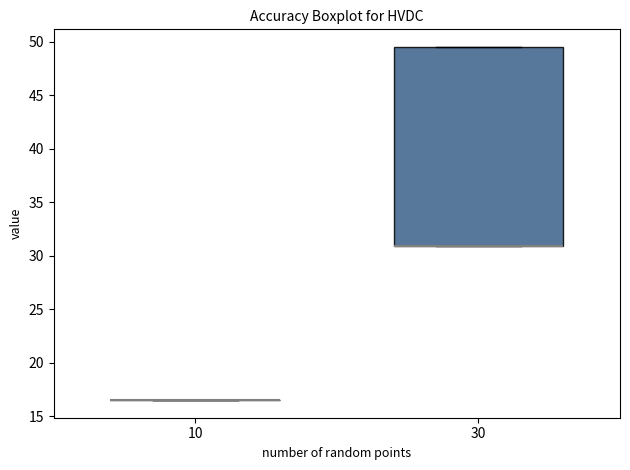

Reading left to right, transcribe this box plot: for each box, give where its median line is, the range the box spans, and where its two whiskers end, as read against the y-axis. The values are not printed on the chart, so give them approximately, as read against the axis.

10: box collapsed to a line at 16.5, whiskers 16.5 to 16.5
30: median 31.0 (drawn on the box's lower edge), box 31.0 to 49.5, whiskers 31.0 to 49.5